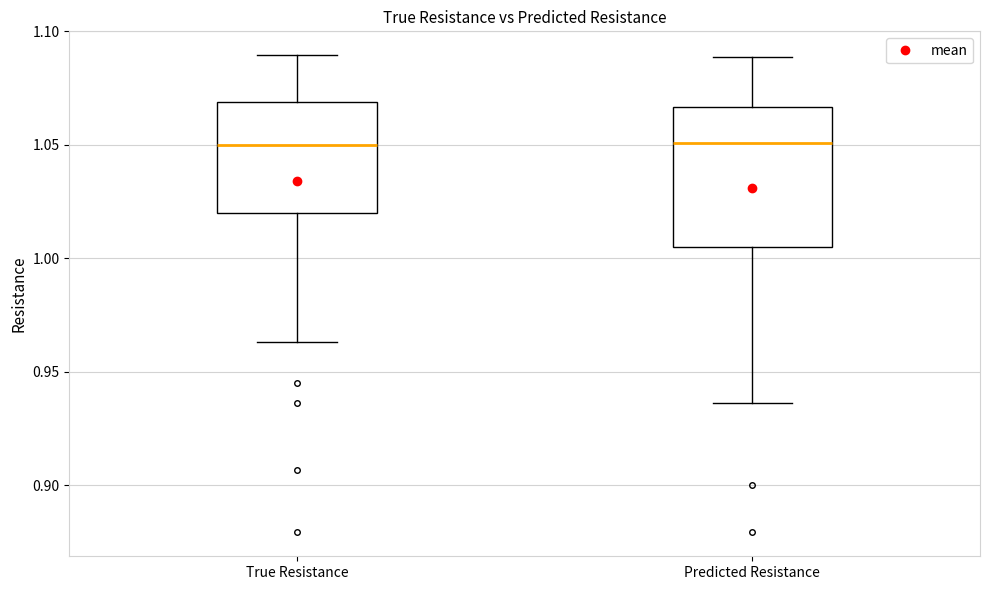

Reading left to right, transcribe this box plot: for each box, give where its median line is, the range the box spans, and where its two whiskers end, as read against the y-axis. The values are not printed on the chart, so give them approximately, as read against the axis.

True Resistance: median 1.050, box 1.020 to 1.070, whiskers 0.965 to 1.090
Predicted Resistance: median 1.050, box 1.005 to 1.065, whiskers 0.935 to 1.090